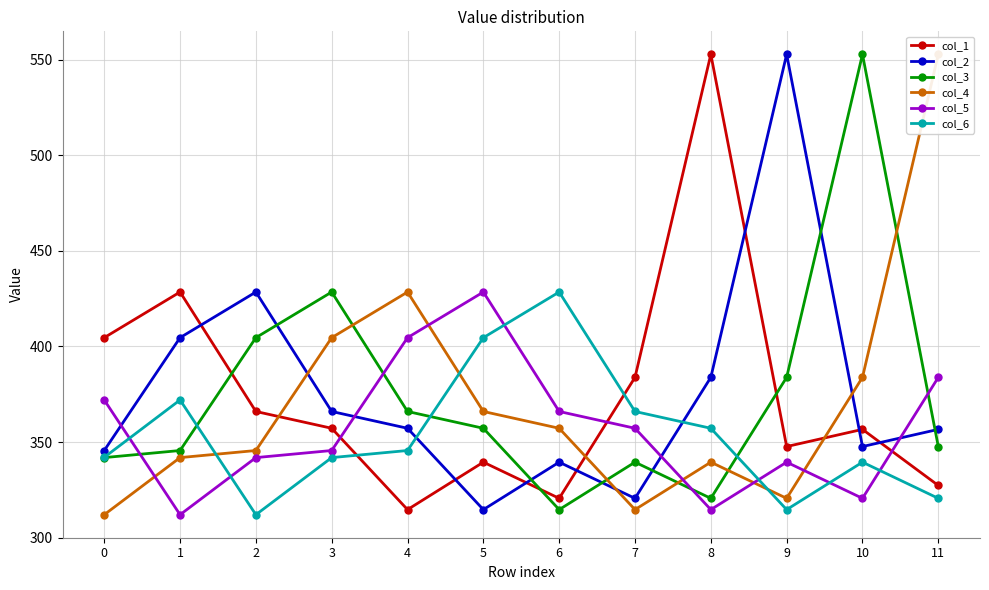

At which category does col_4 reach its first local peak?

4